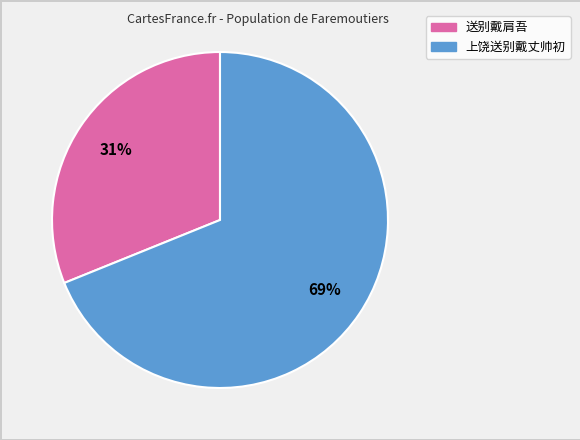

Approximately how many times larger is the value at 上饶送别戴丈帅初 compared to 送别戴肩吾?

2.2